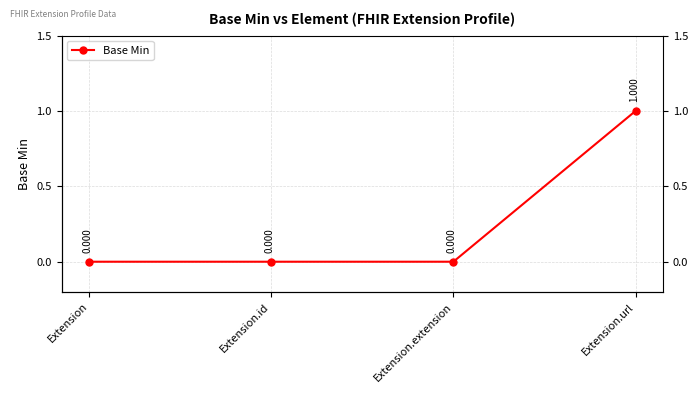

How many values are between 0 and 1?

4